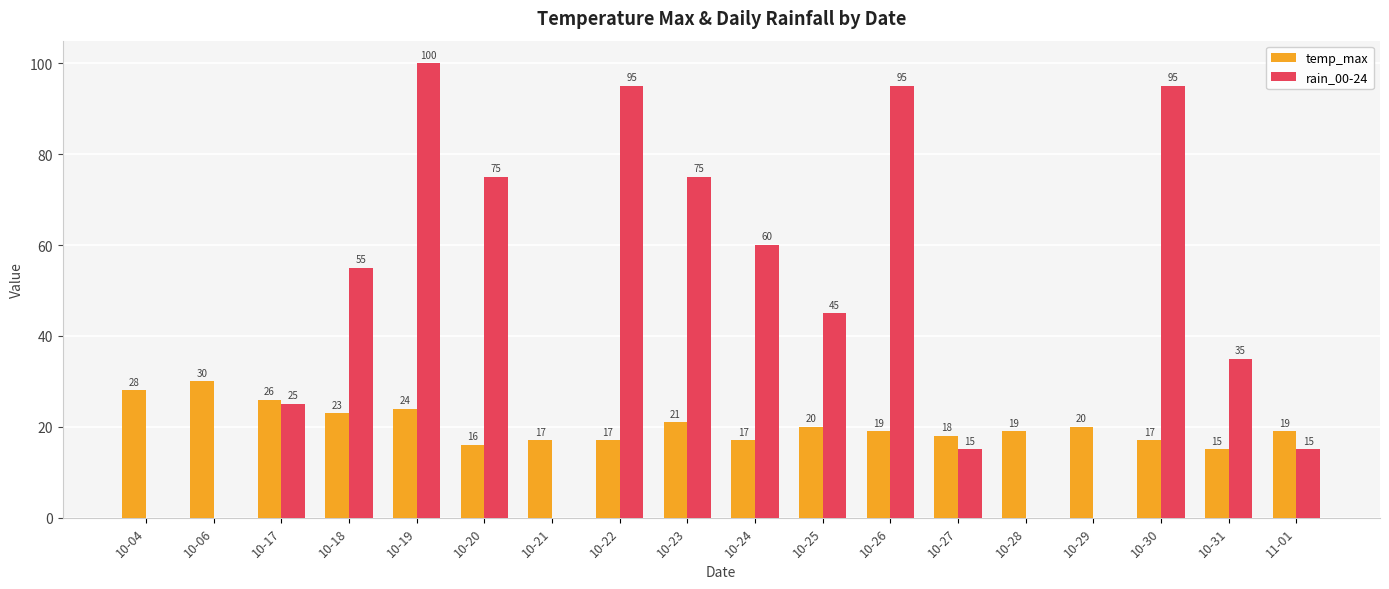

Is the value of rain_00-24 at 10-06 greater than the value of temp_max at 10-04?

No